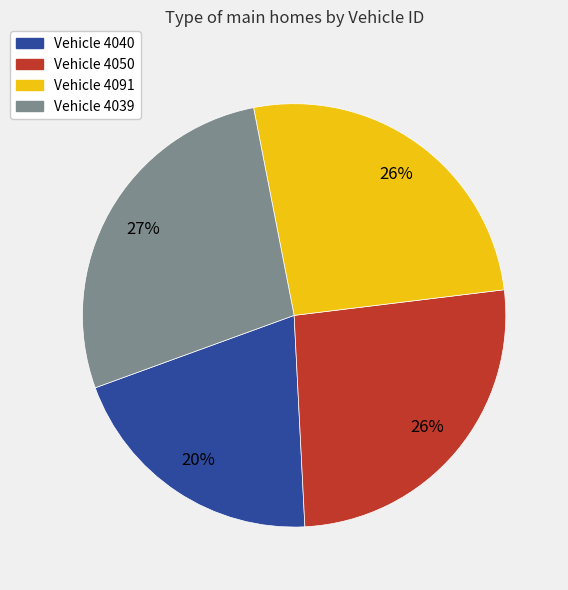

How many segments does this pie chart have?

4